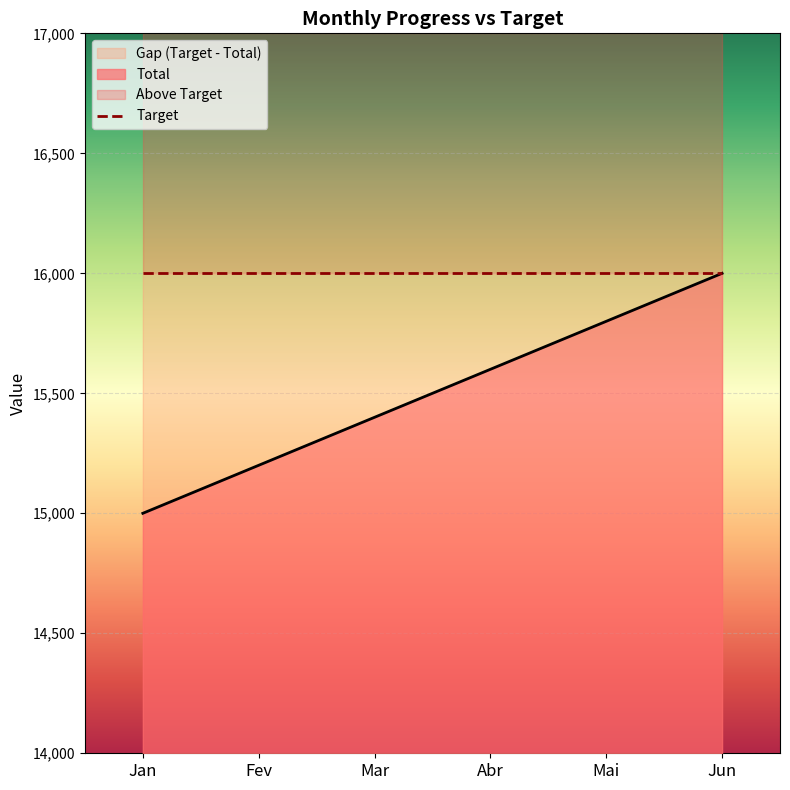

What is the change in value from Abr to Jun?

+400